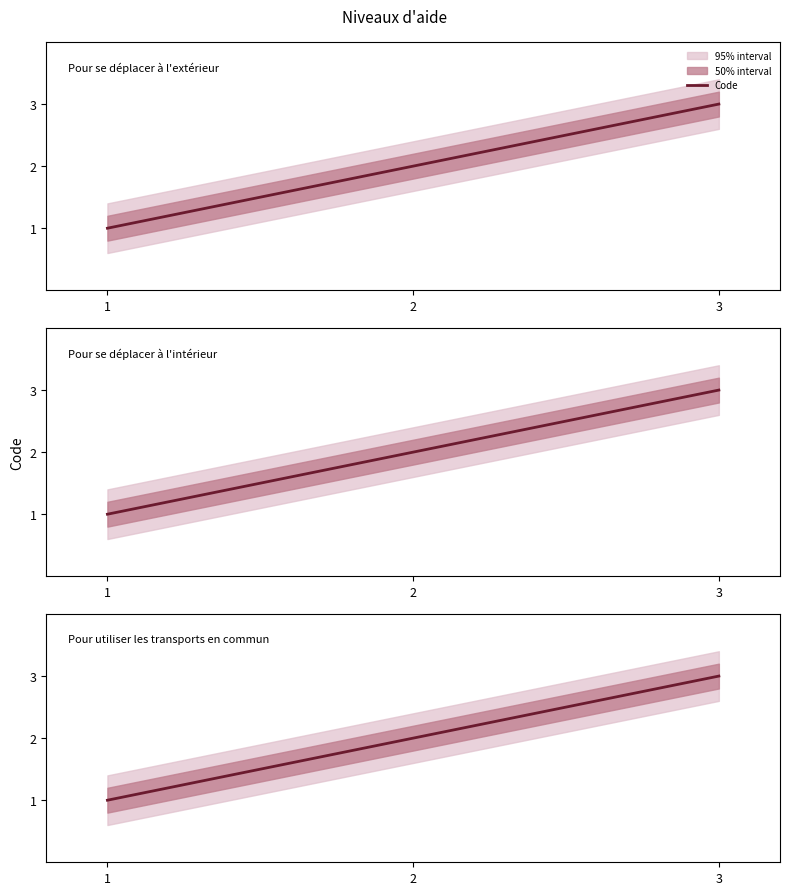

What is the difference between the values at 3 and 2?

1